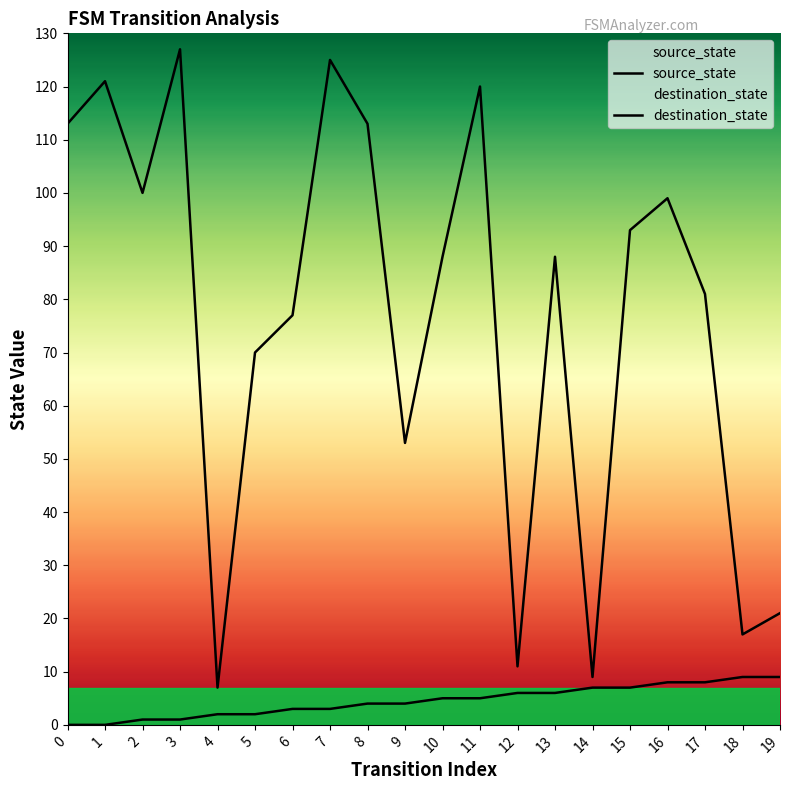

True or false: source_state and destination_state cross at least once.

False